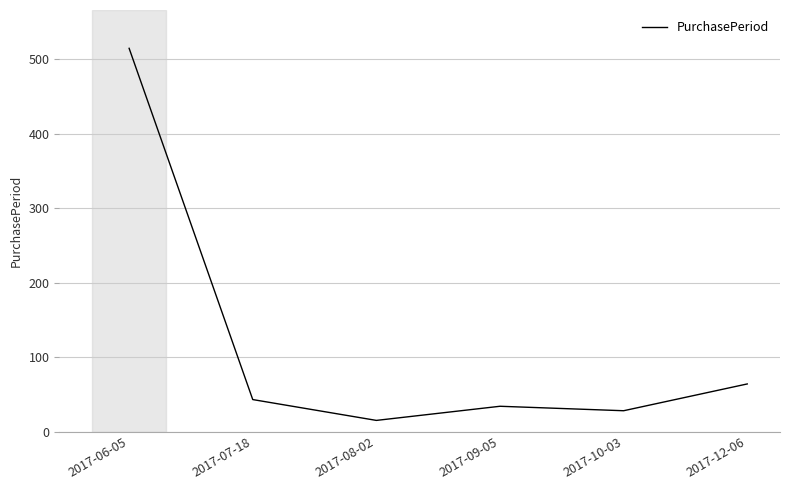

Approximately how many times larger is the value at 2017-07-18 compared to 2017-12-06?

0.7